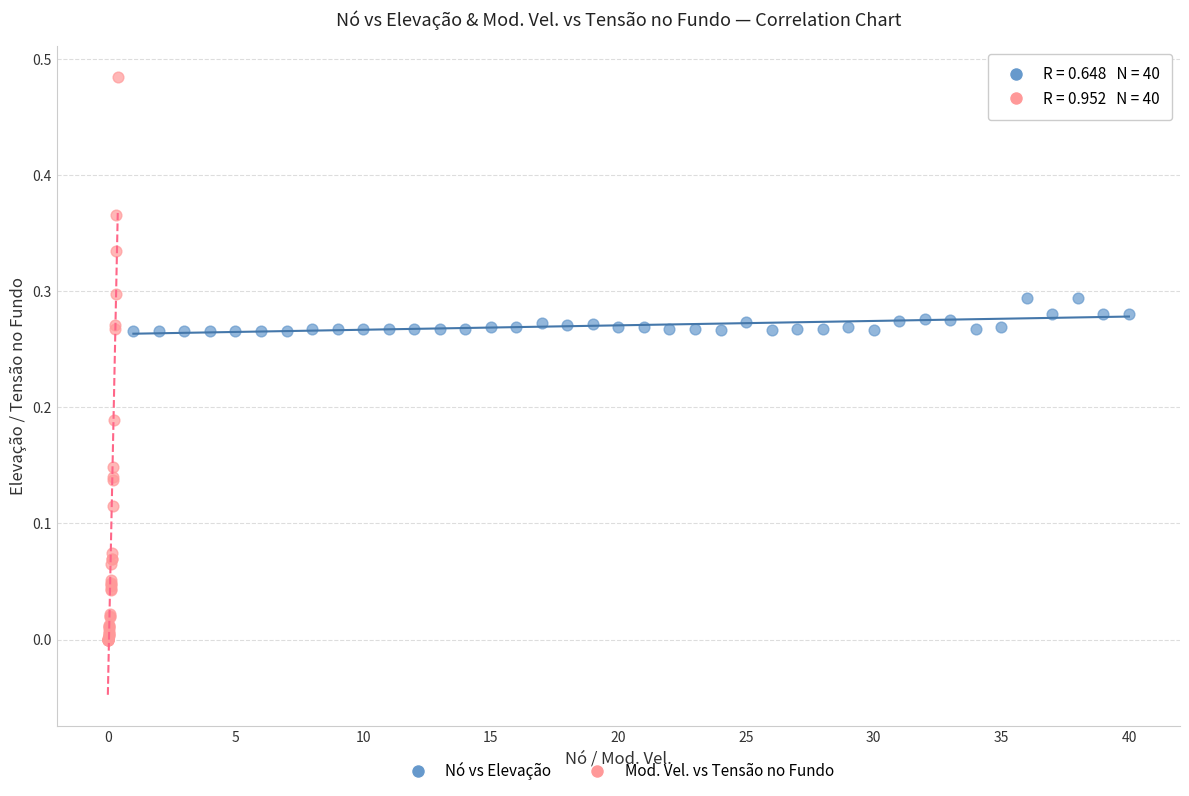

Which series has the widest spread of Y values?

Mod. Vel. vs Tensão no Fundo